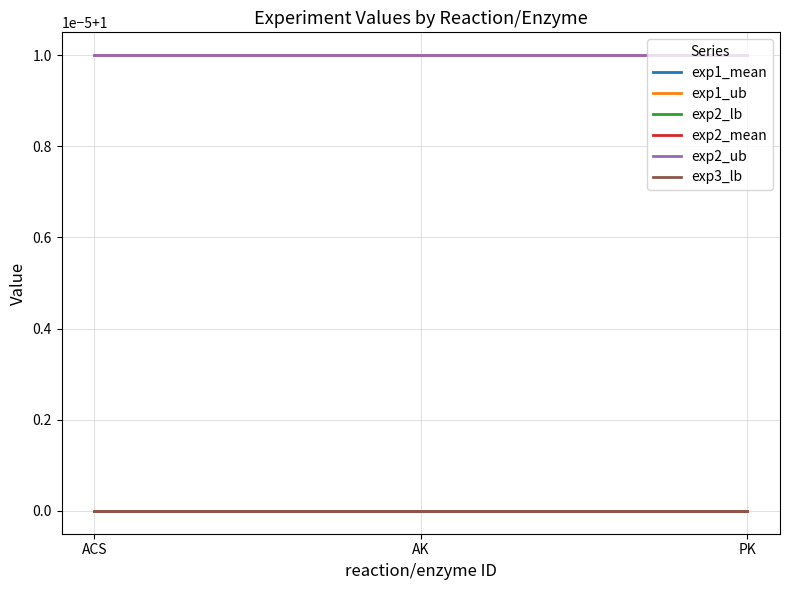

Is this an area chart (filled region under the line)?

No